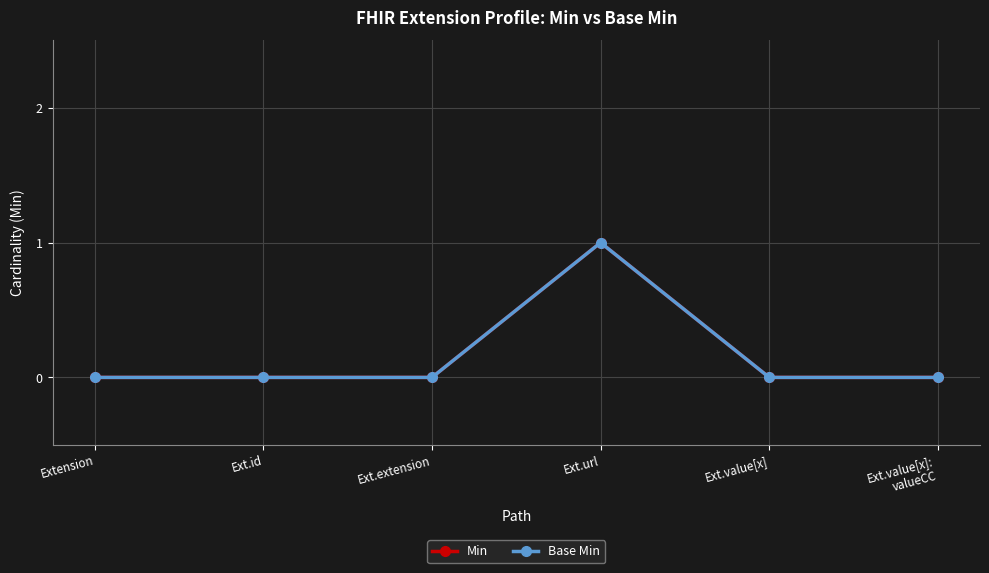

Does the chart have visible grid lines?

Yes